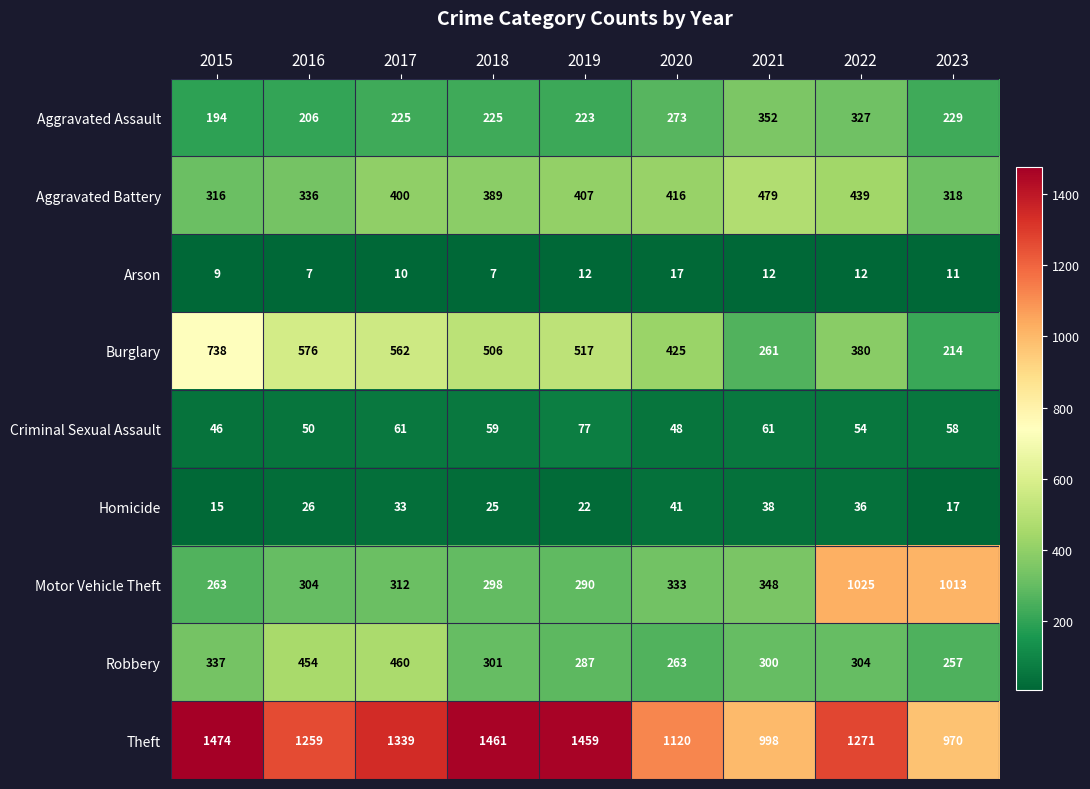

Which series changed the most between 2017 and 2021?

Theft